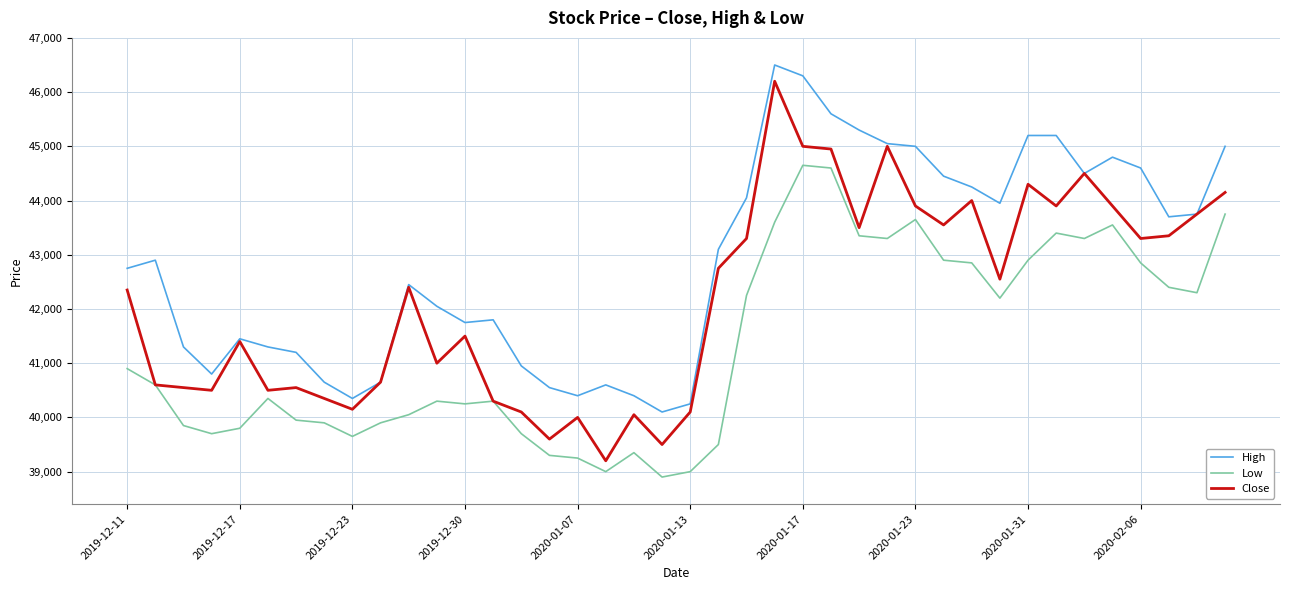

What are all the series names shown in the legend?

High, Low, Close